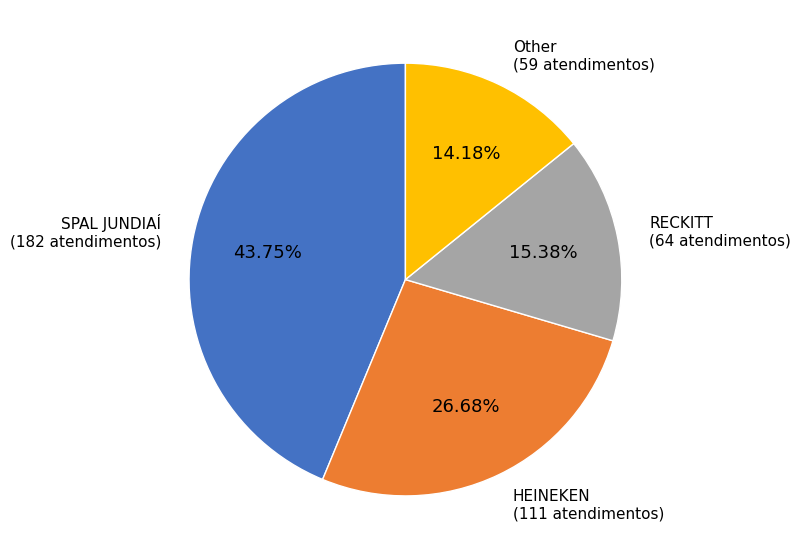

The SPAL JUNDIAÍ slice represents 44% of the pie. True or false?

True